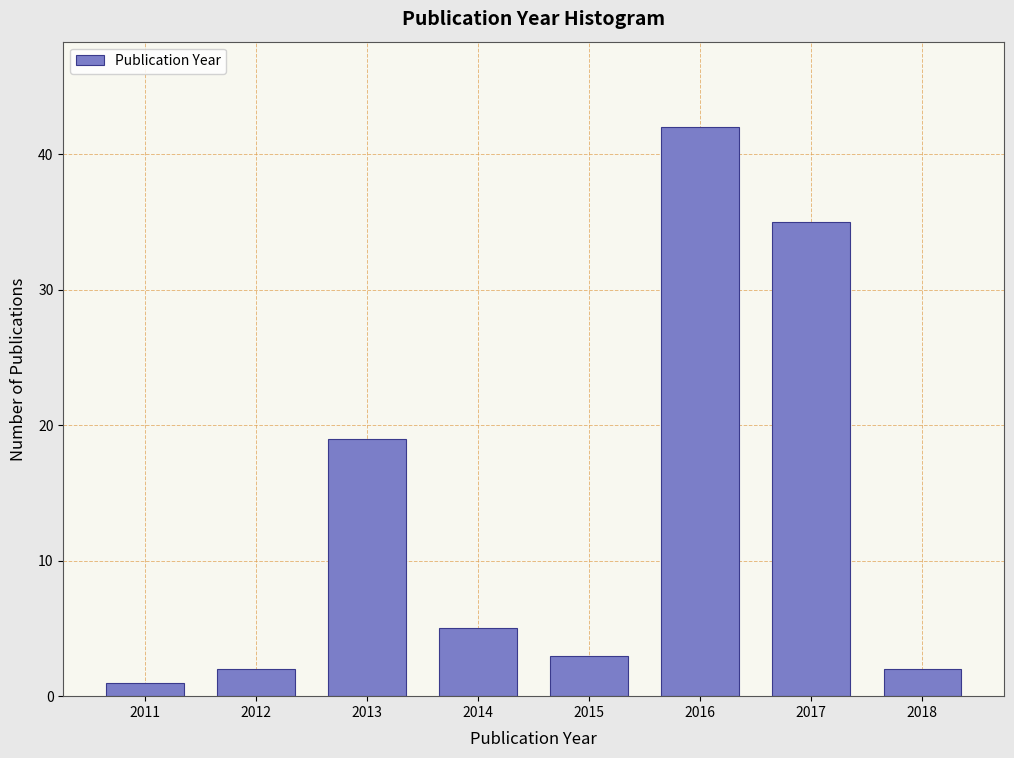

Reading left to right, list all the values displayed in this chart.

1	2	19	5	3	42	35	2